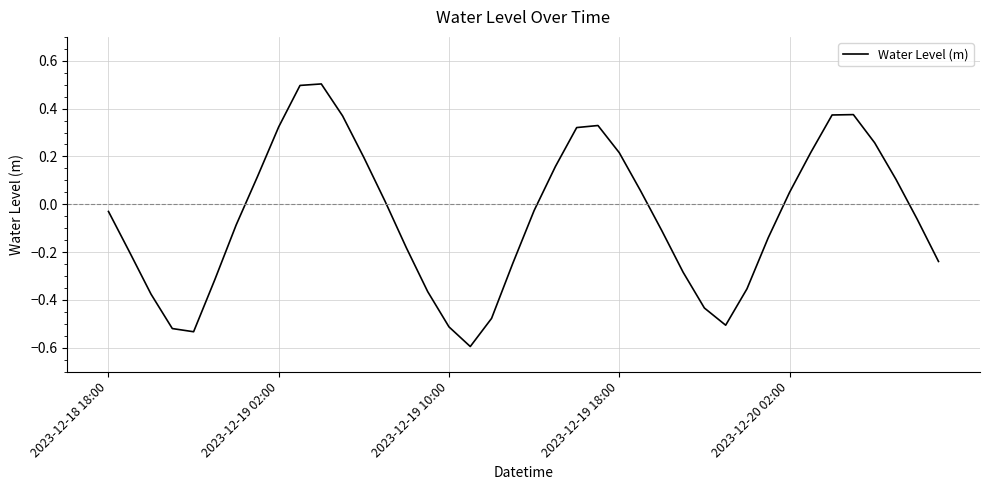

What is the minimum value shown in the chart?

-0.6